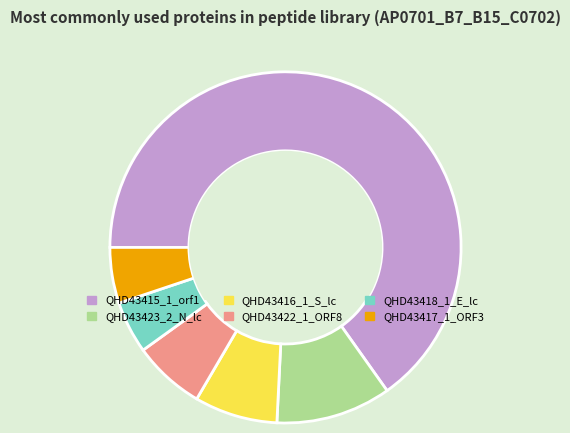

Does QHD43415_1_orf1 account for over 50% of the chart?

Yes